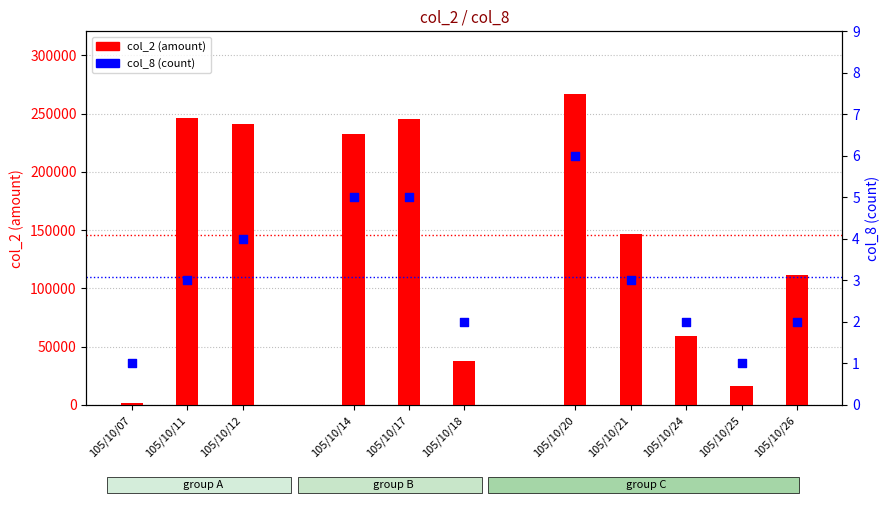

Which series contains the lowest Y value?

col_8 (count)